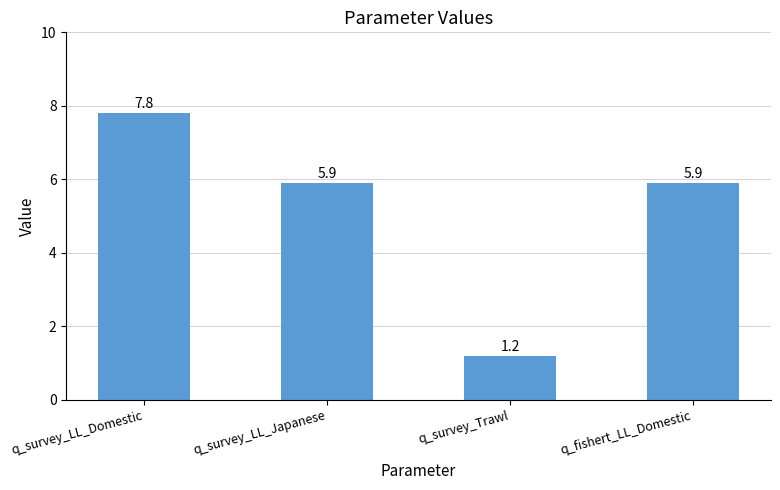

What is the label of the 1st bar from the left?

q_survey_LL_Domestic